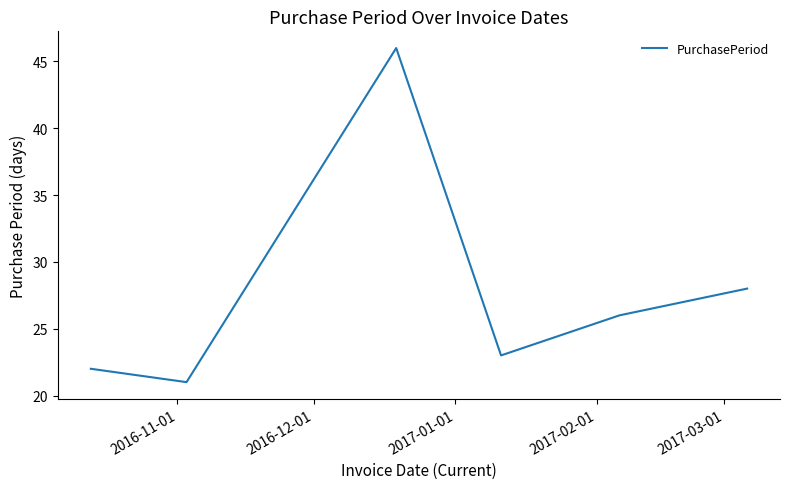

True or false: there are more than 0 points higher than both neighbors.

True